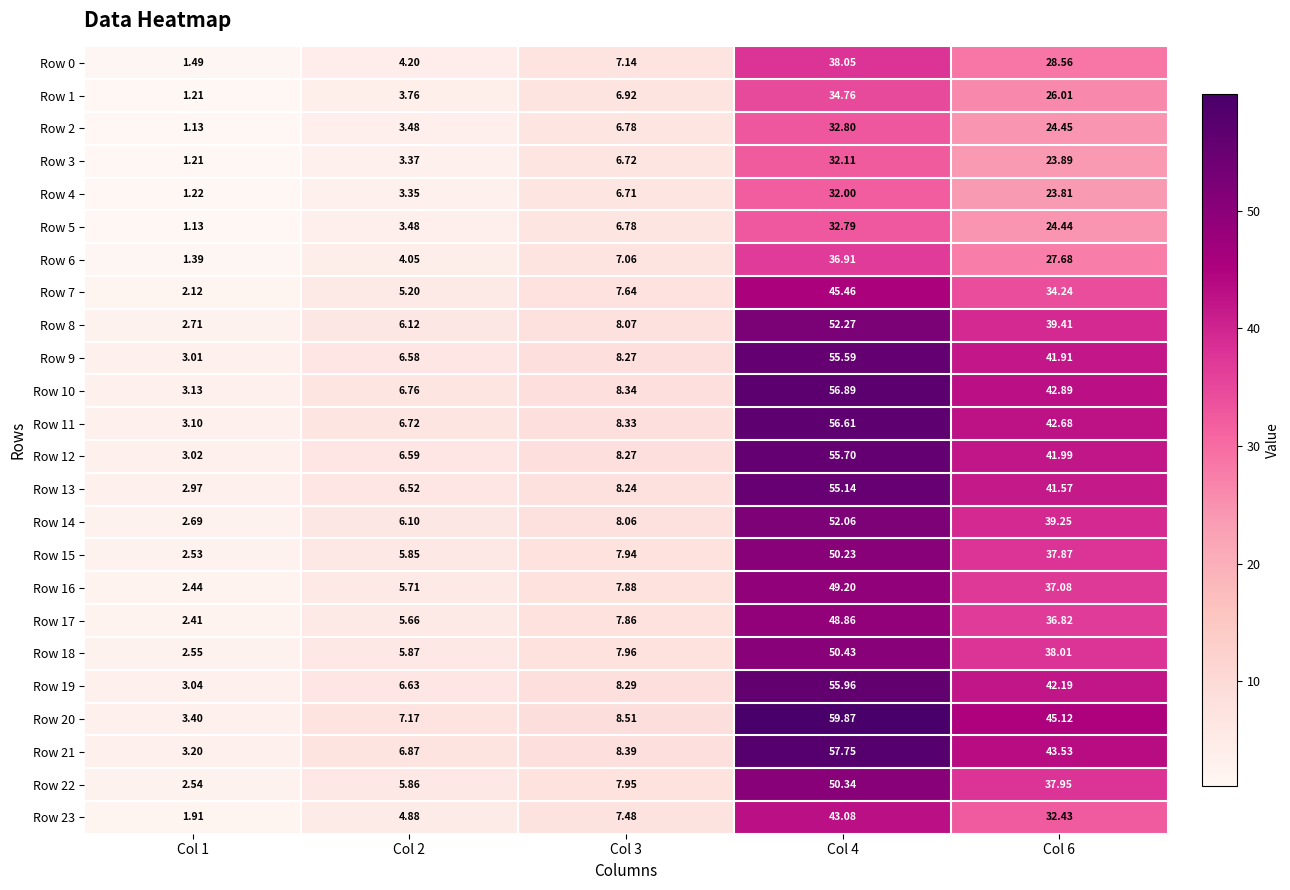

Is the value of Row 1 at Col 3 greater than the value of Row 4 at Col 4?

No